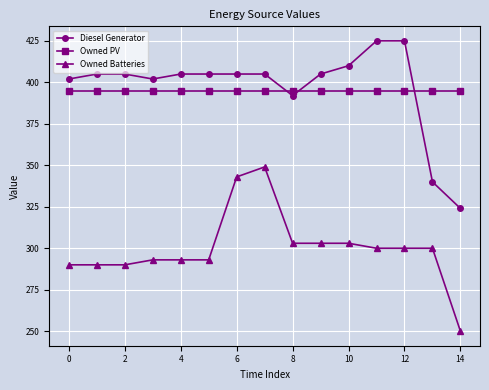

True or false: Owned Batteries and Owned PV cross at least once.

False